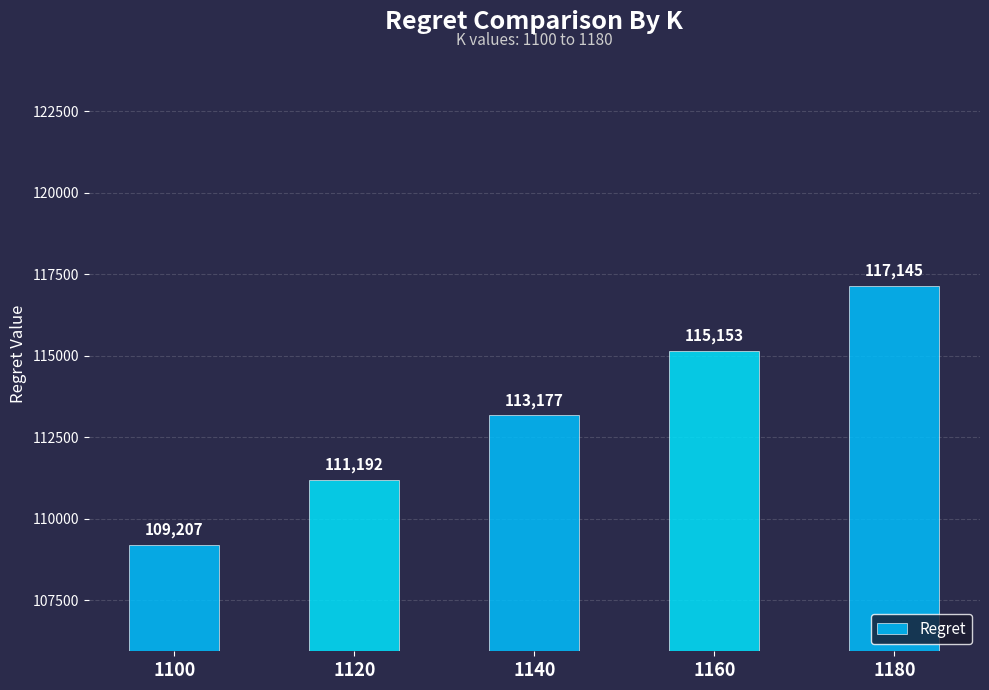

Rank the categories by value from lowest to highest.

1100, 1120, 1140, 1160, 1180